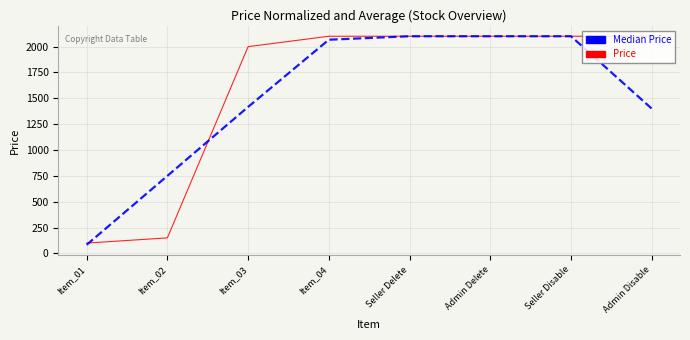

Is it true that Median Price equals 981.1 at Item_04?

False